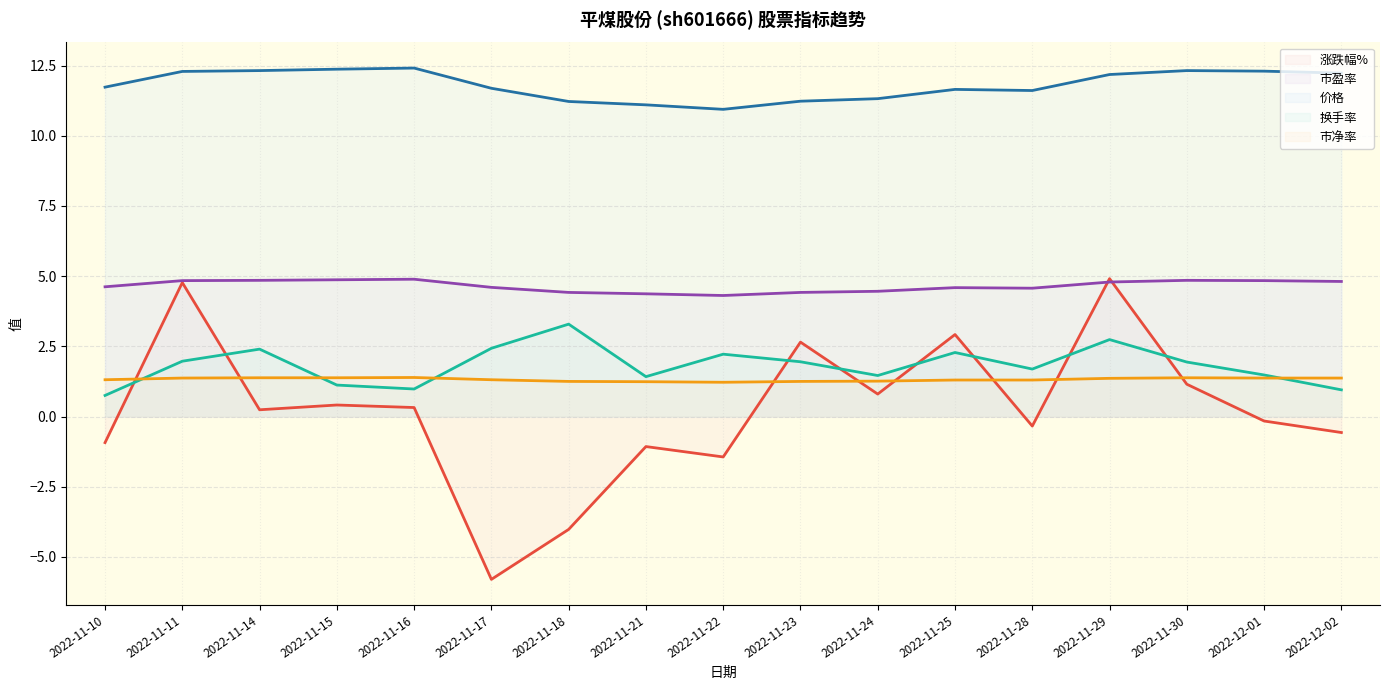

What is the sum of all 换手率 values?

31.1